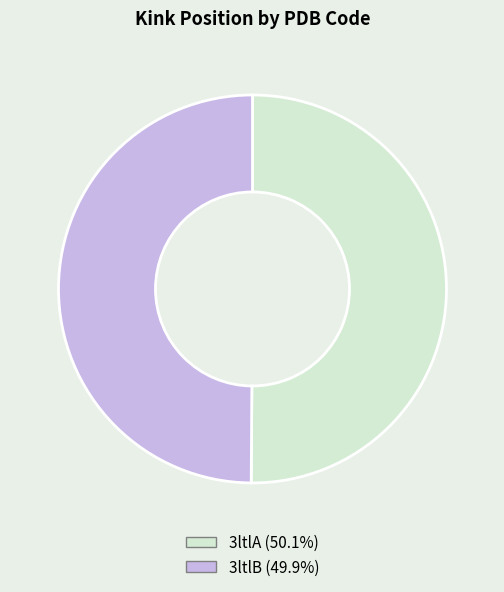

Is the sum of 3ltlA (50.1%) and 3ltlB (49.9%) greater than half?

Yes